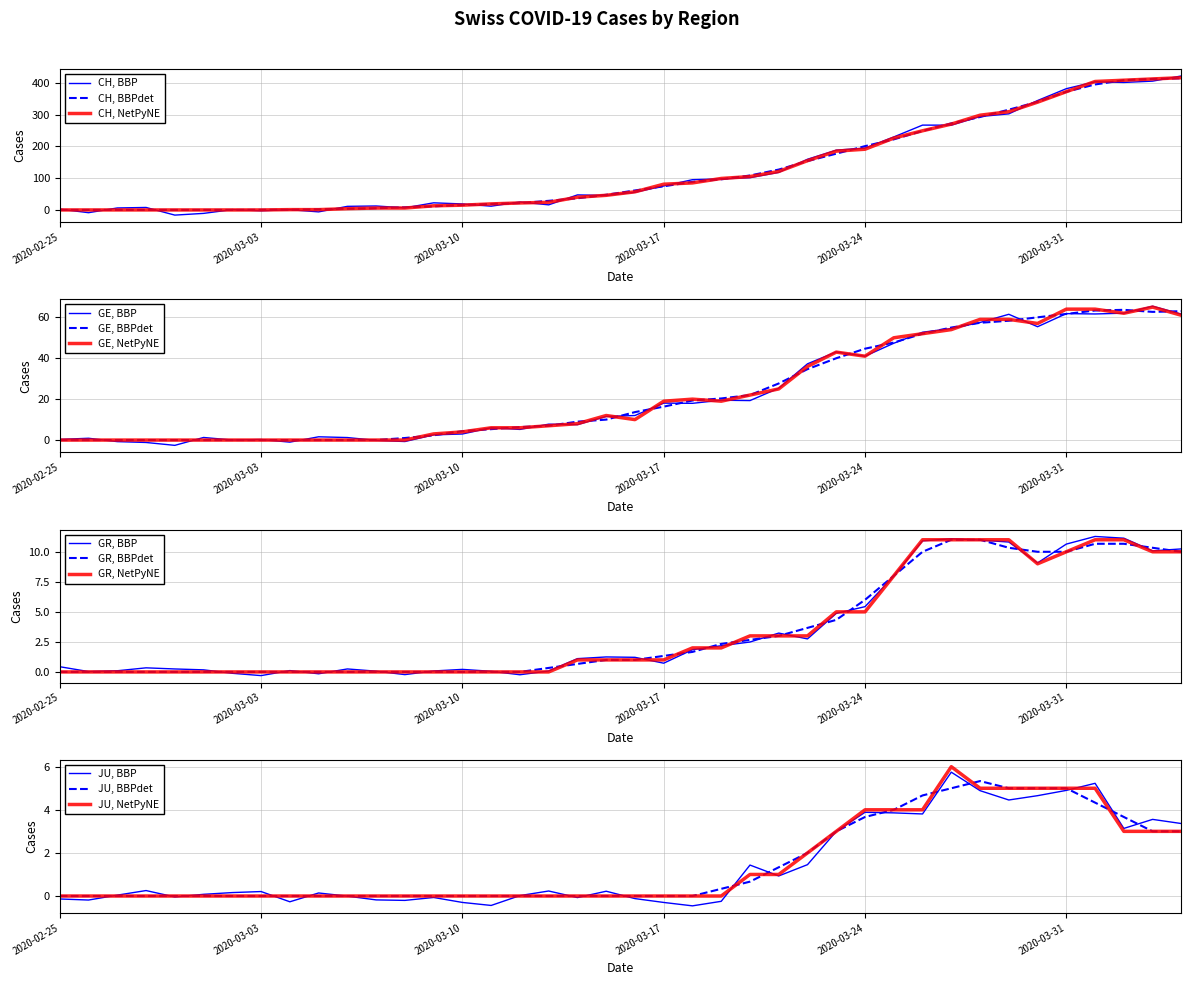

True or false: CH has more than 1 points higher than both neighbors.

False